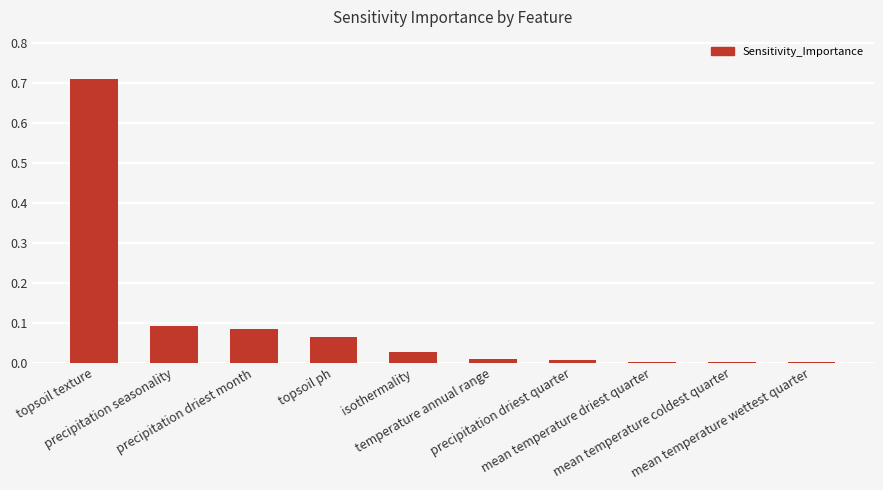

What is the sum of all values?

1.0